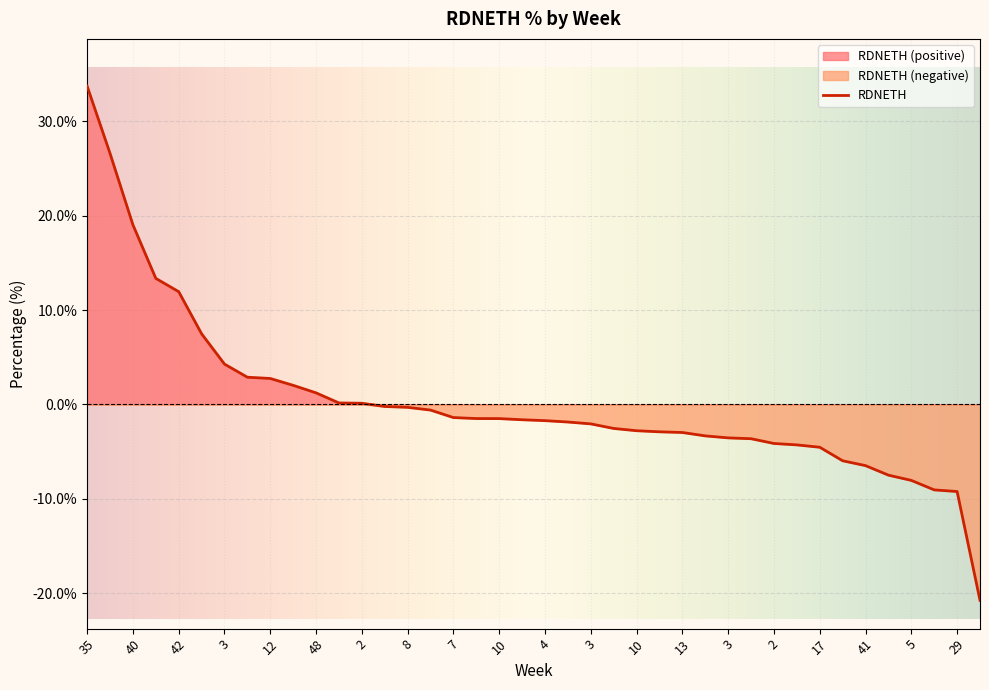

Where does the data first go above -1?

35